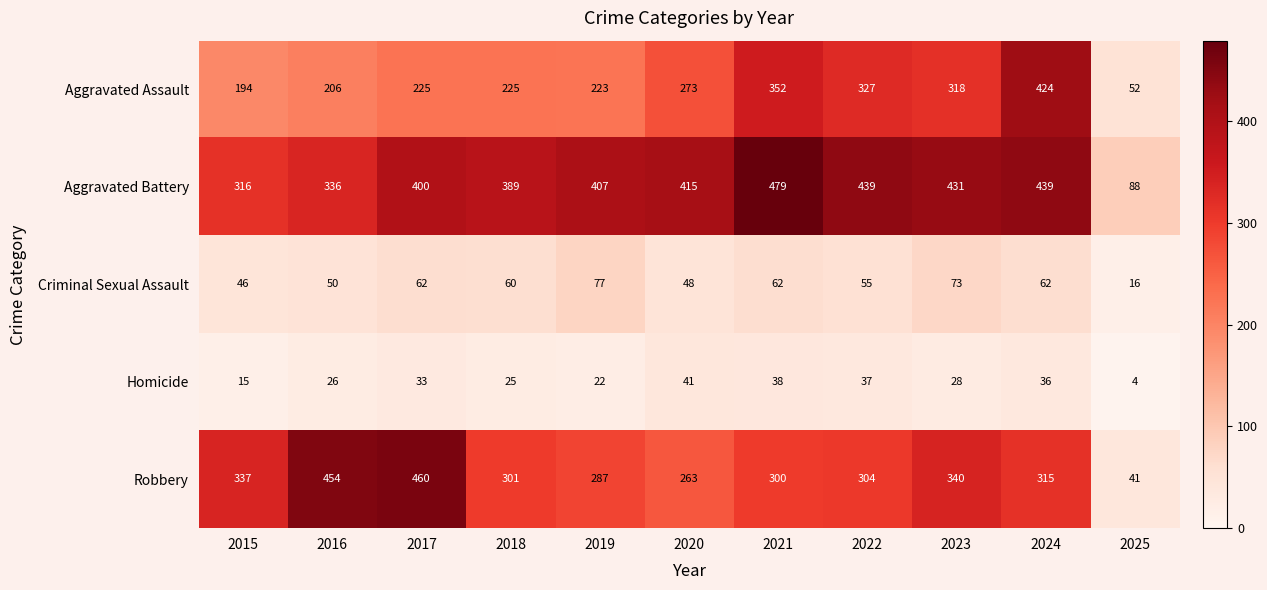

Which series has the largest range (max minus min)?

Robbery